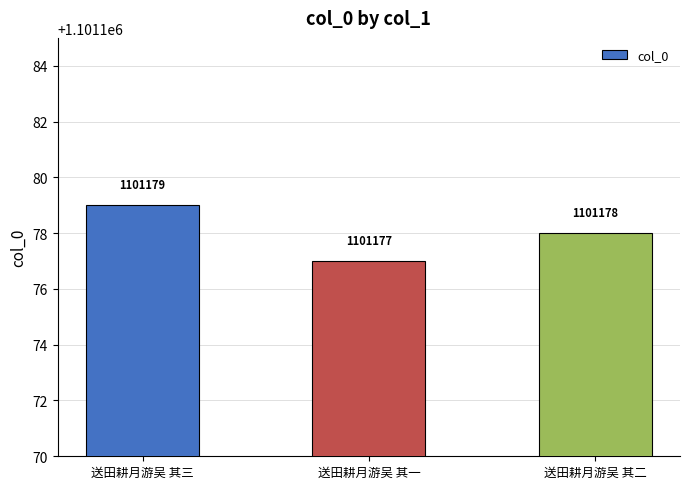

The value at 送田耕月游吴 其二 is 701809. True or false?

False